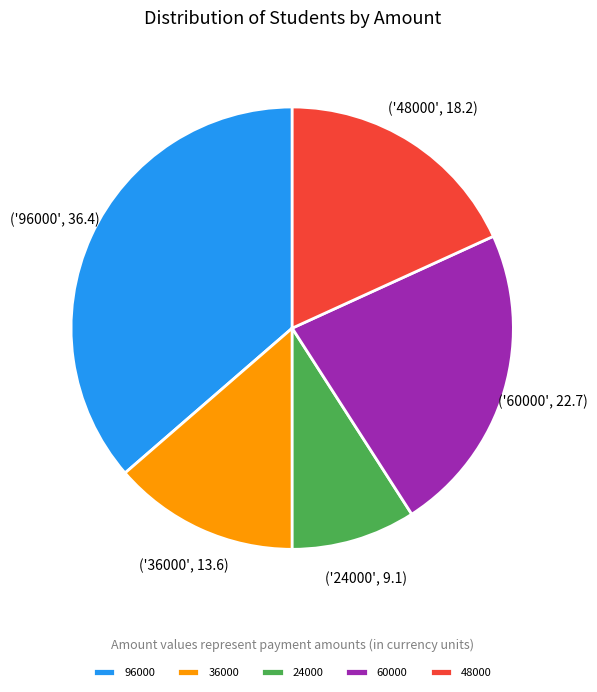

How many slices are in this pie chart?

5